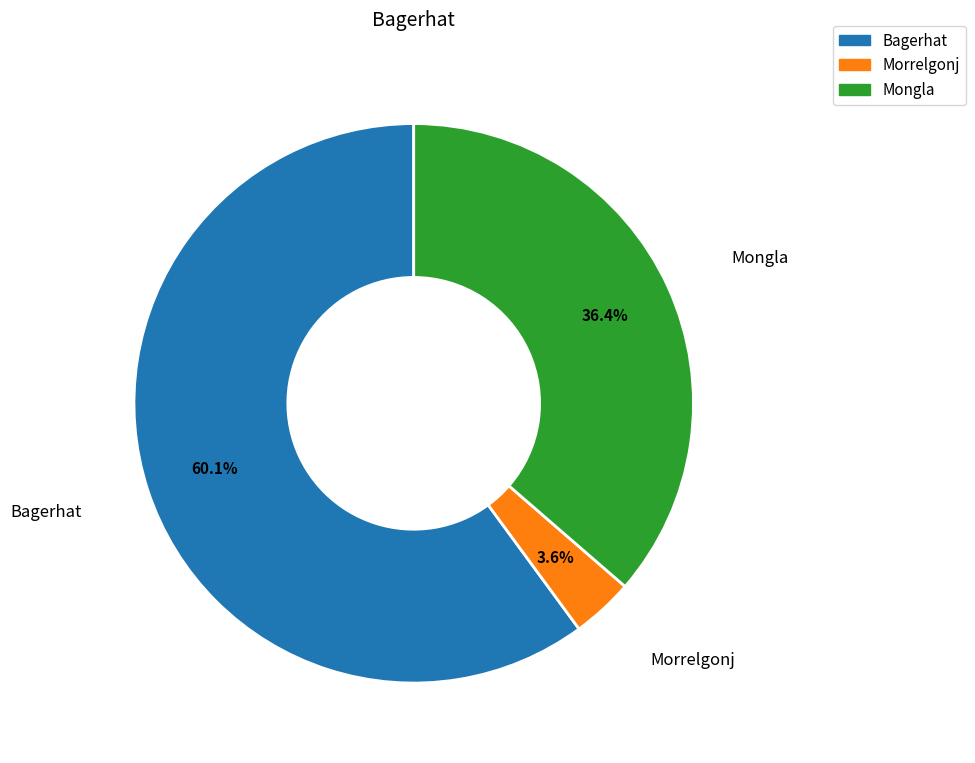

True or false: Bagerhat accounts for 83% of the total.

False